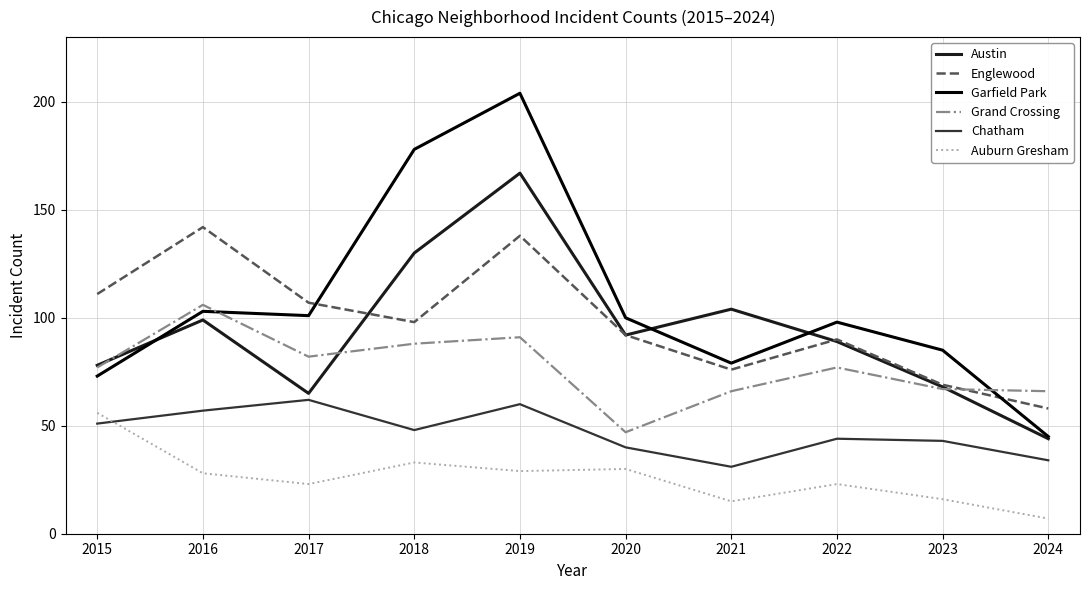

What is the difference between the Grand Crossing values at 2024 and 2016?

40